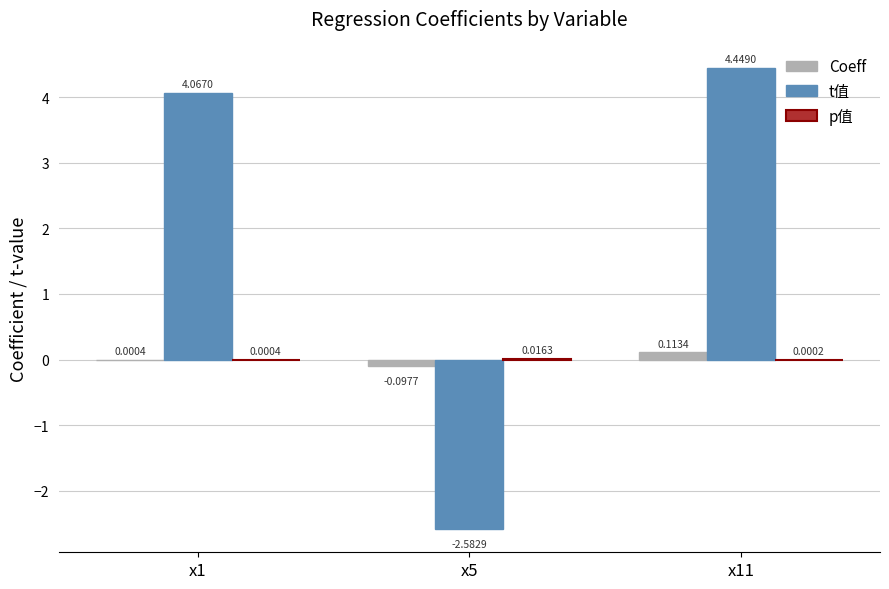

Between x1 and x11, which series saw the biggest shift?

t值